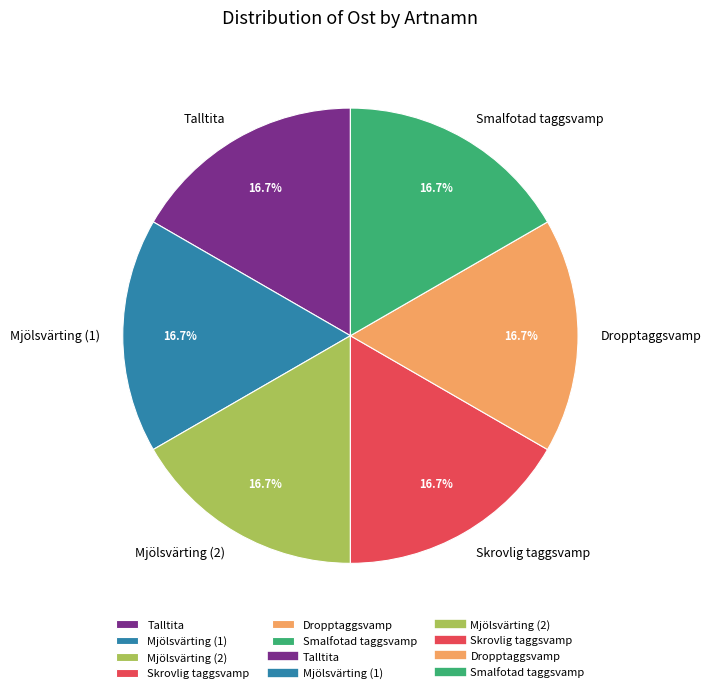

How many slices are in this pie chart?

6